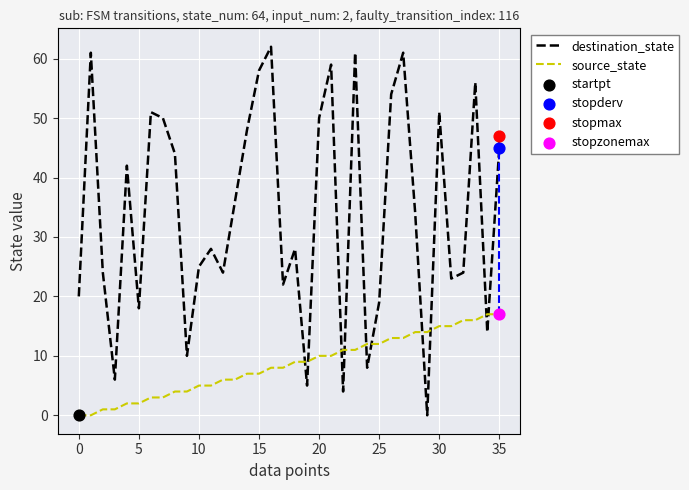

Which series reaches the maximum Y coordinate?

destination_state